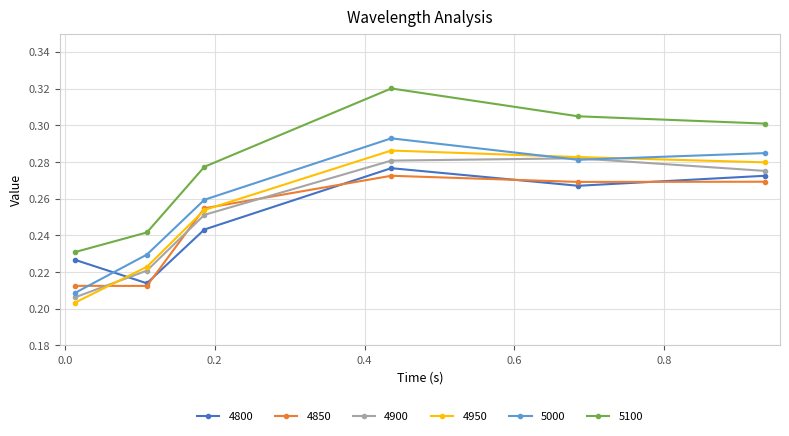

Is this an area chart (filled region under the line)?

No